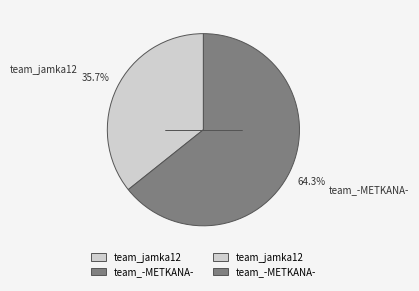

Which has a higher value, team_-METKANA- or team_jamka12?

team_-METKANA-